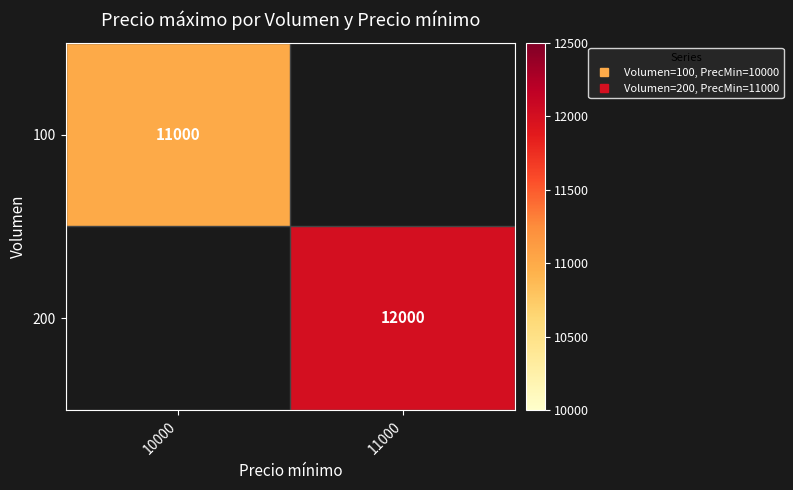

How many categories are shown in the chart?

2